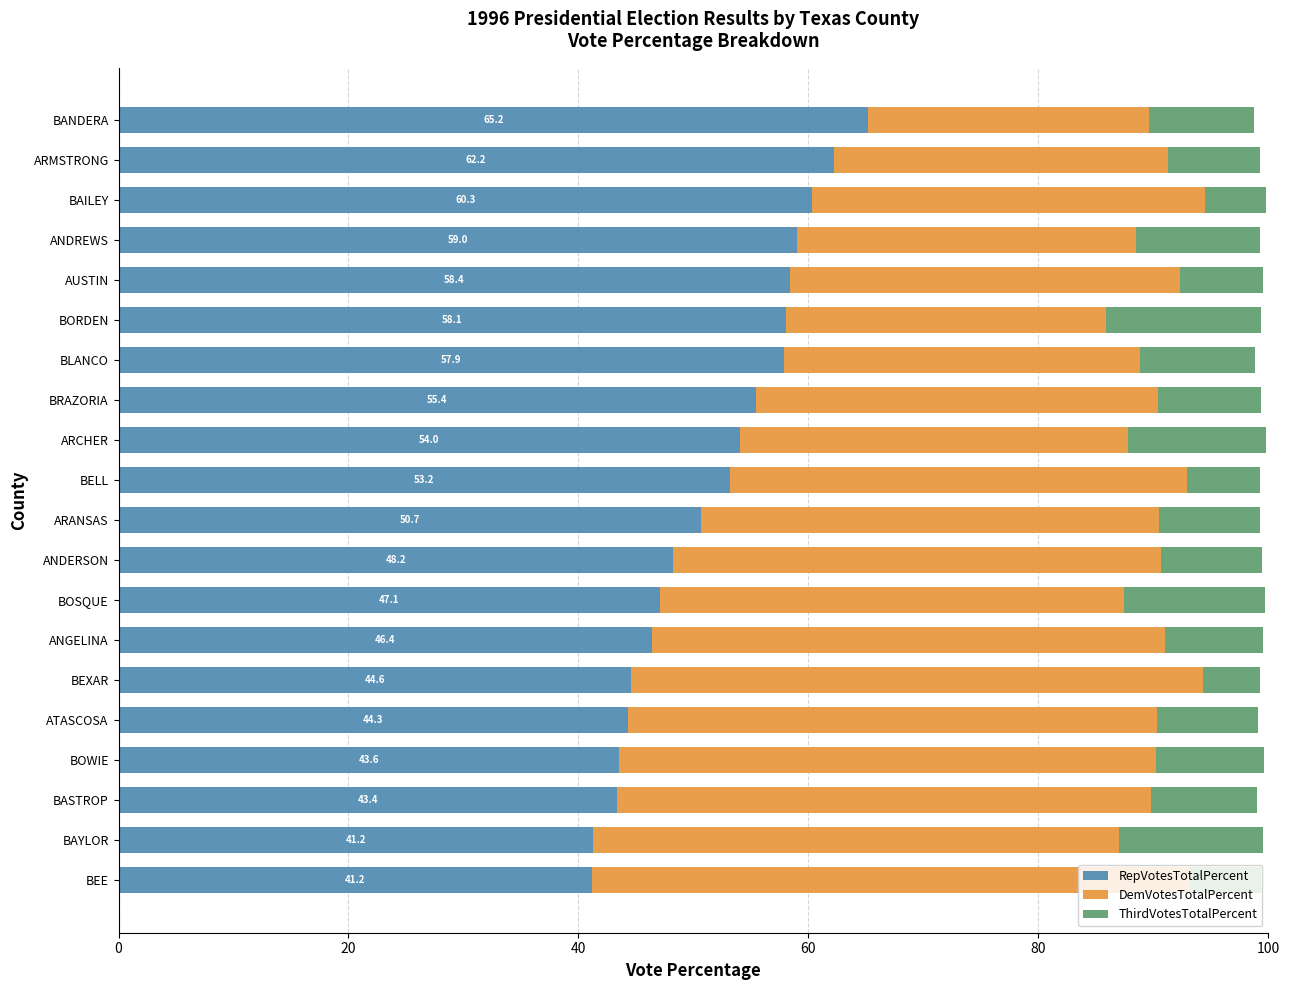

What is the highest value of the RepVotesTotalPercent series?

65.2